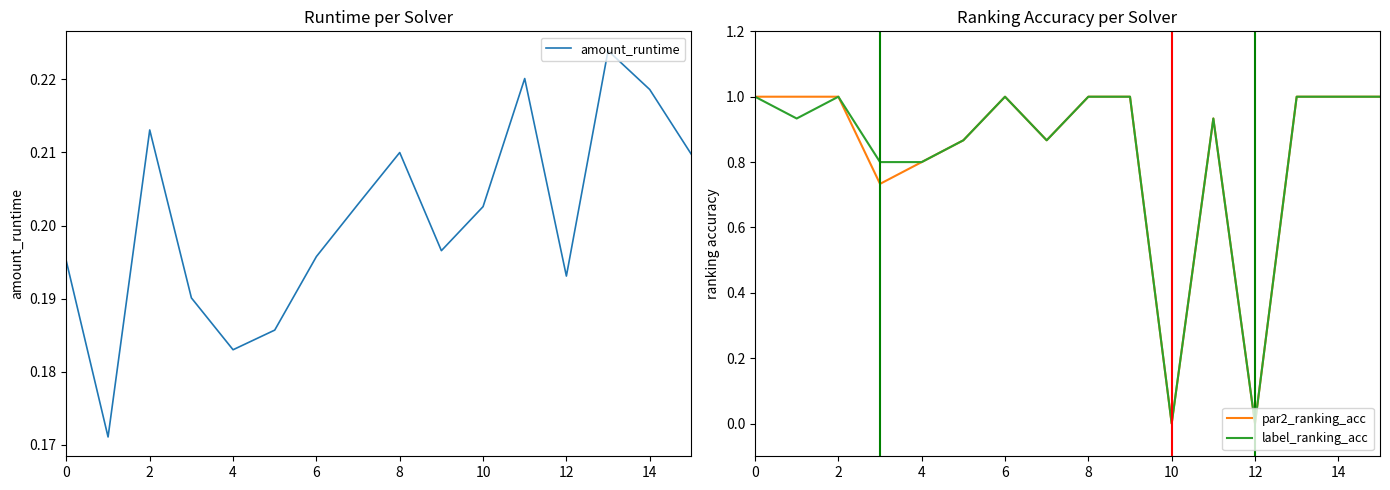

How many times do par2_ranking_acc and amount_runtime cross each other?

4